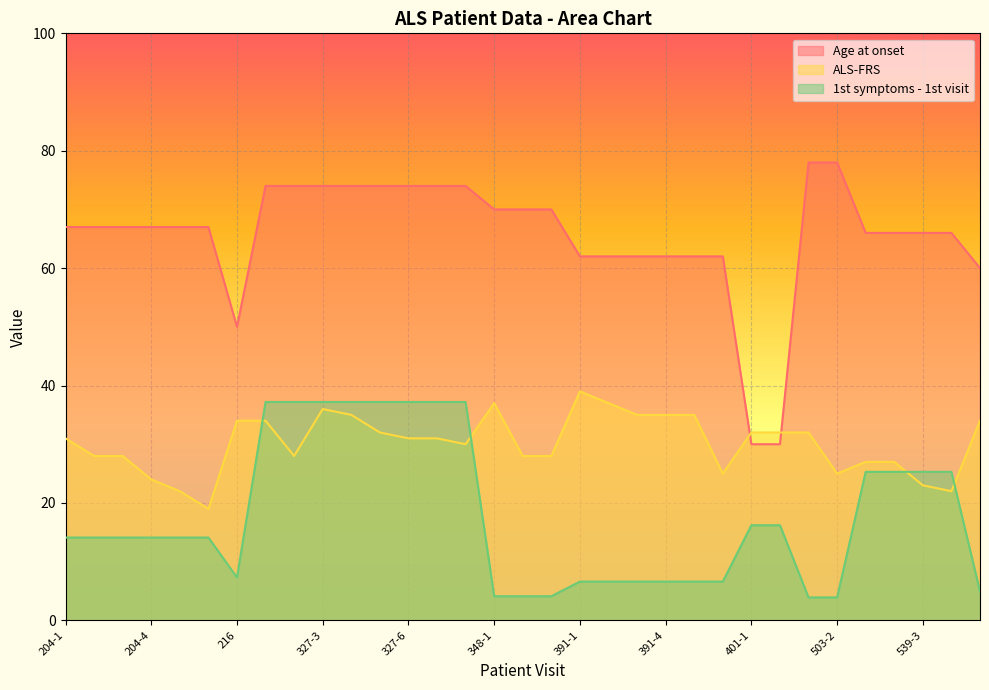

What position from the left is 539-4?

32